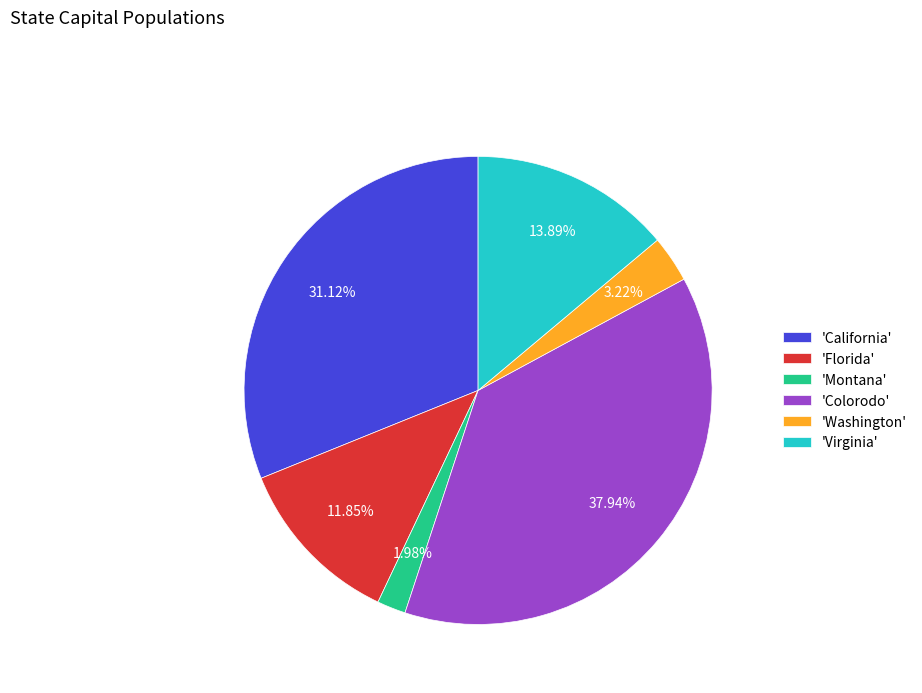

How many slices are in this pie chart?

6